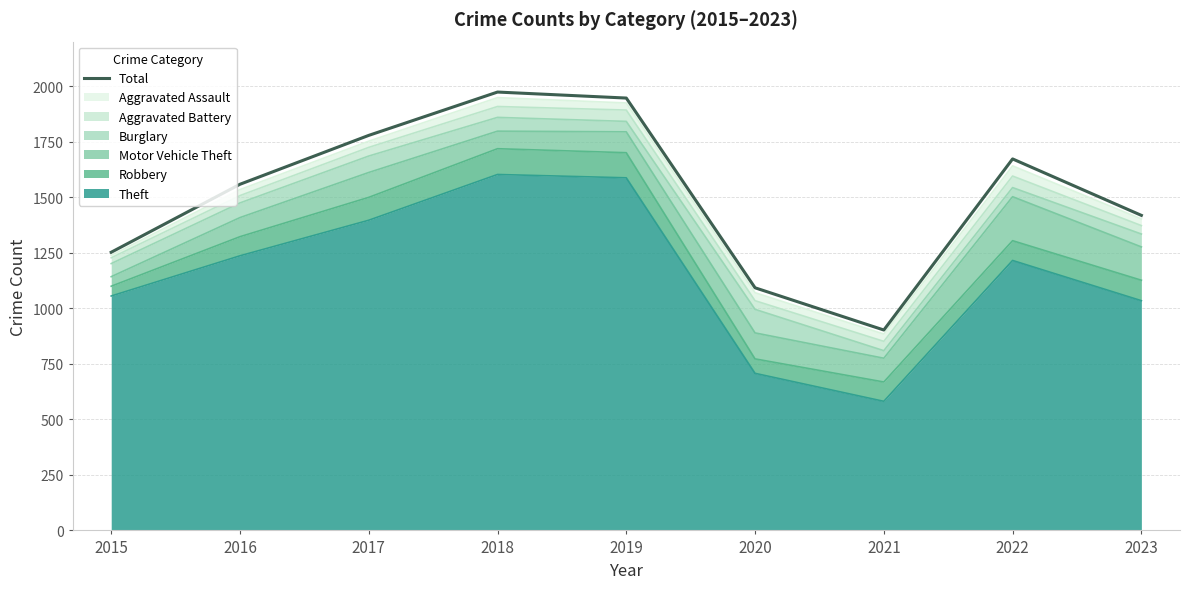

Does the chart have visible grid lines?

Yes